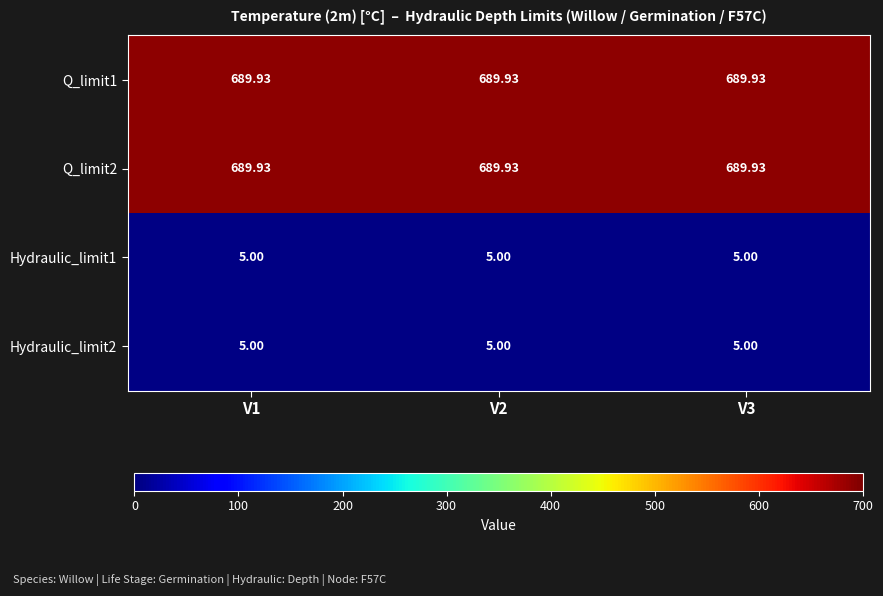

Is the value of Hydraulic_limit2 at V3 greater than the value of Q_limit2 at V1?

No